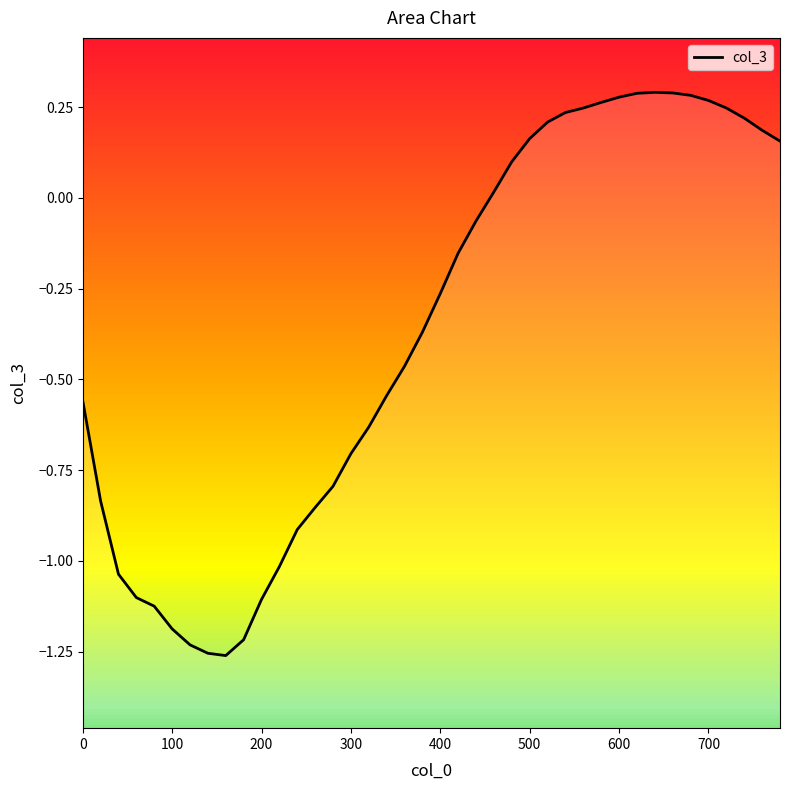

Does the chart display data point markers on the line(s)?

No